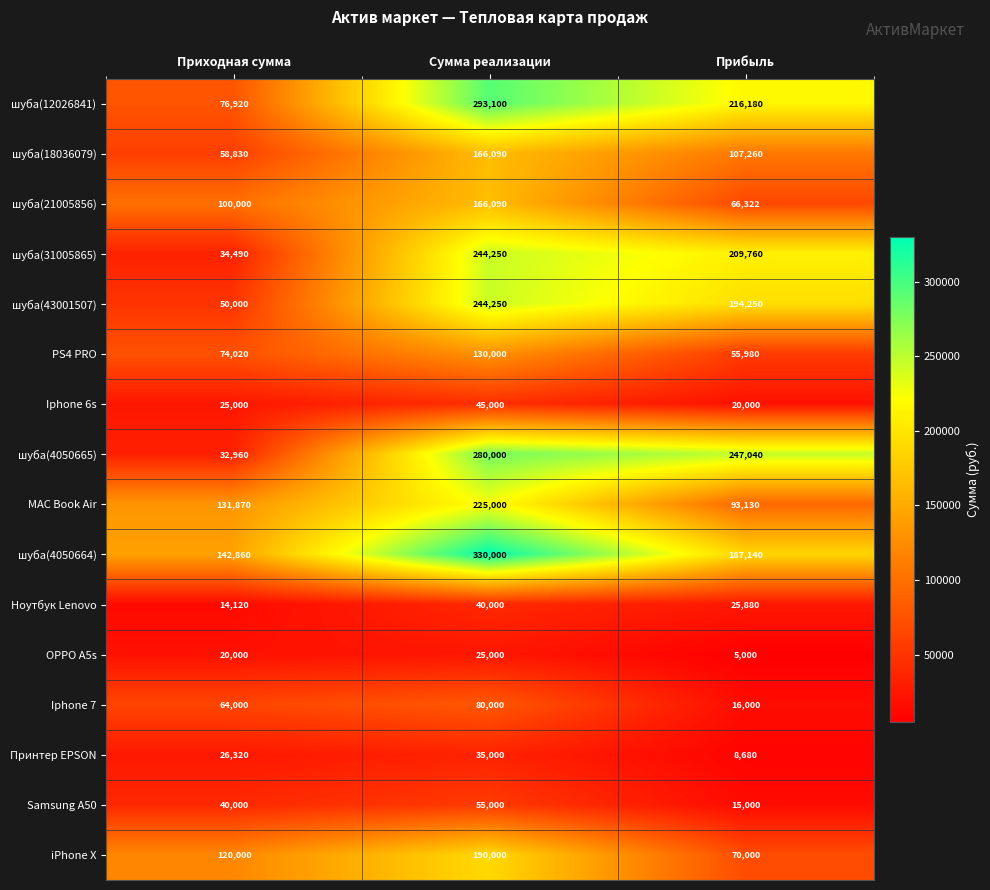

What is the spread (max minus min) of values at Сумма реализации?

305000